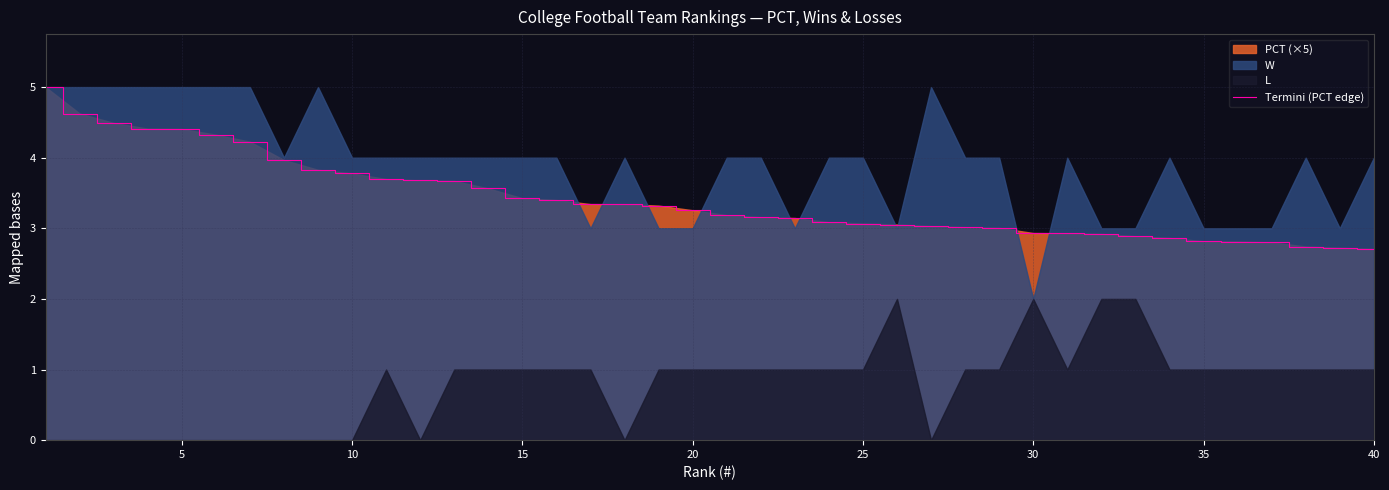

What is the maximum value for Termini (PCT edge)?

5.0